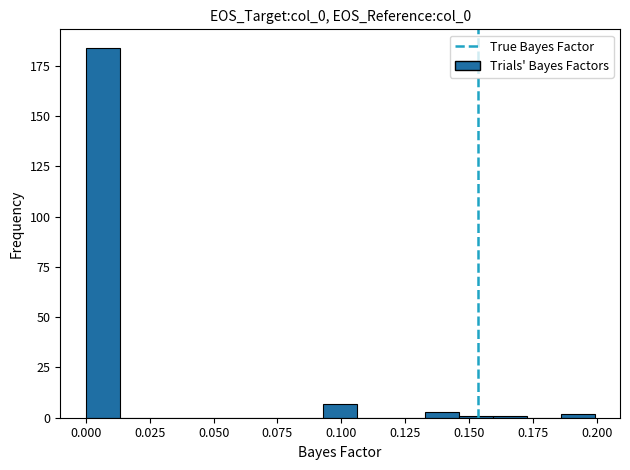

Around what value on the x-axis is the tallest bar? Give the approximate position of its centre, as read against the axis.

0.005